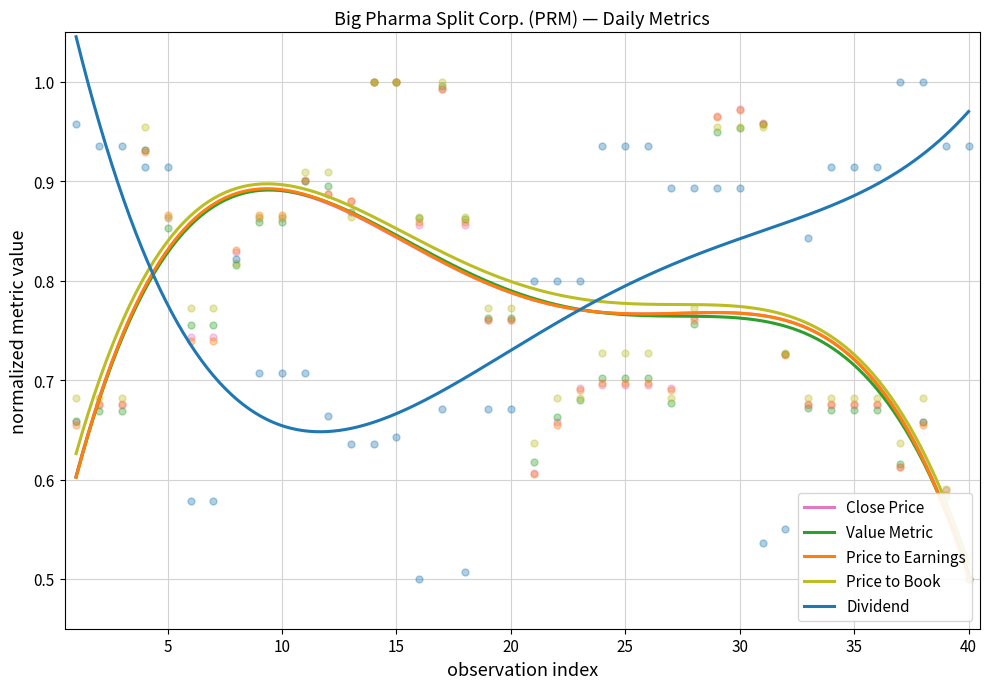

What is the total value across all series at 25?

3.6